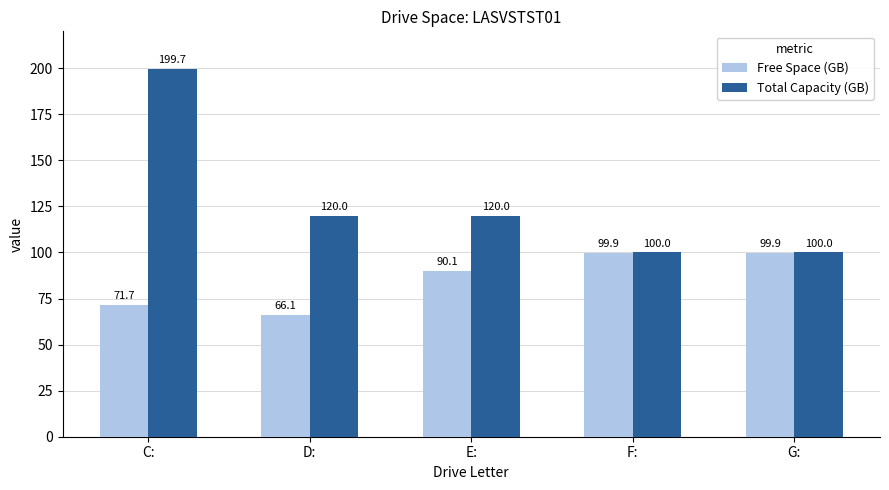

Which series has the largest total across all categories?

Total Capacity (GB)